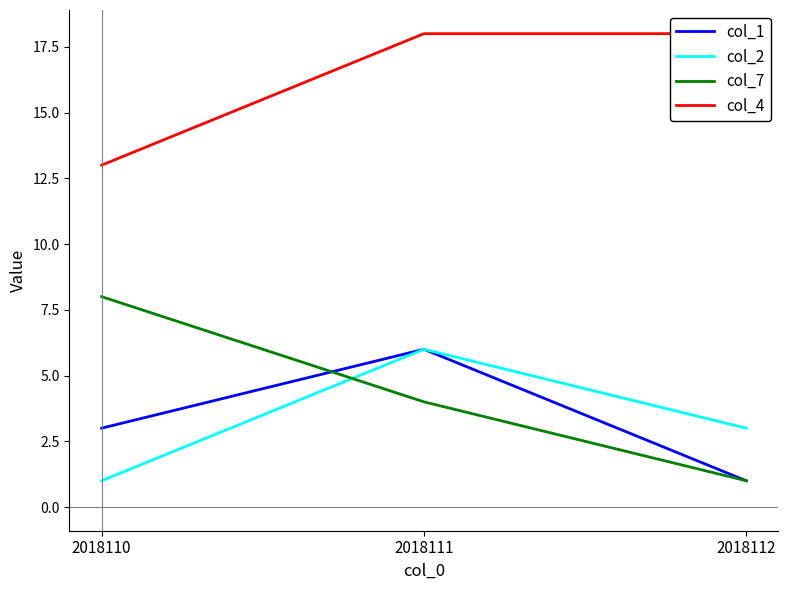

Reading left to right, list all the values displayed in this chart.

col_1: 2018110=3	2018111=6	2018112=1
col_2: 2018110=1	2018111=6	2018112=3
col_7: 2018110=8	2018111=4	2018112=1
col_4: 2018110=13	2018111=18	2018112=18